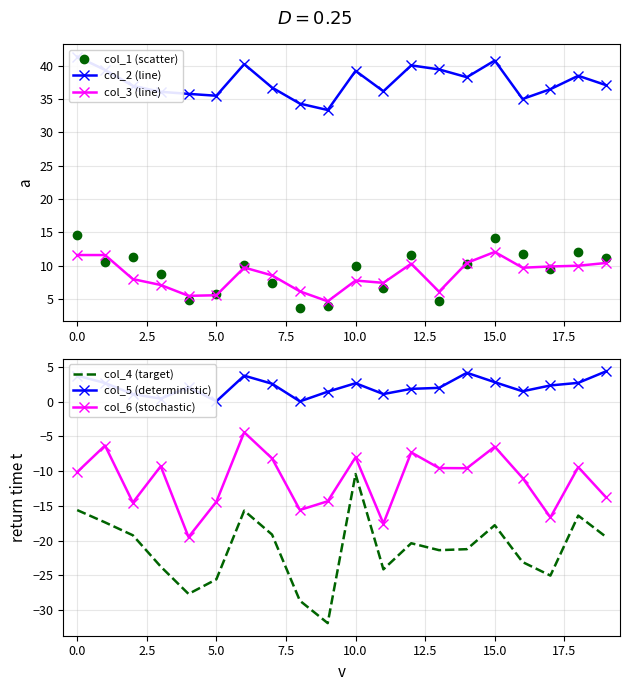

True or false: col_3 (line) has more than 0 points higher than both neighbors.

True